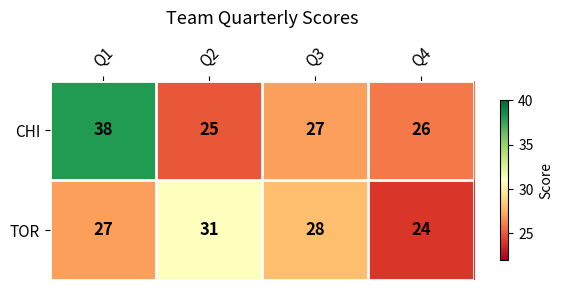

Where is TOR nearest to the value 27?

Q1